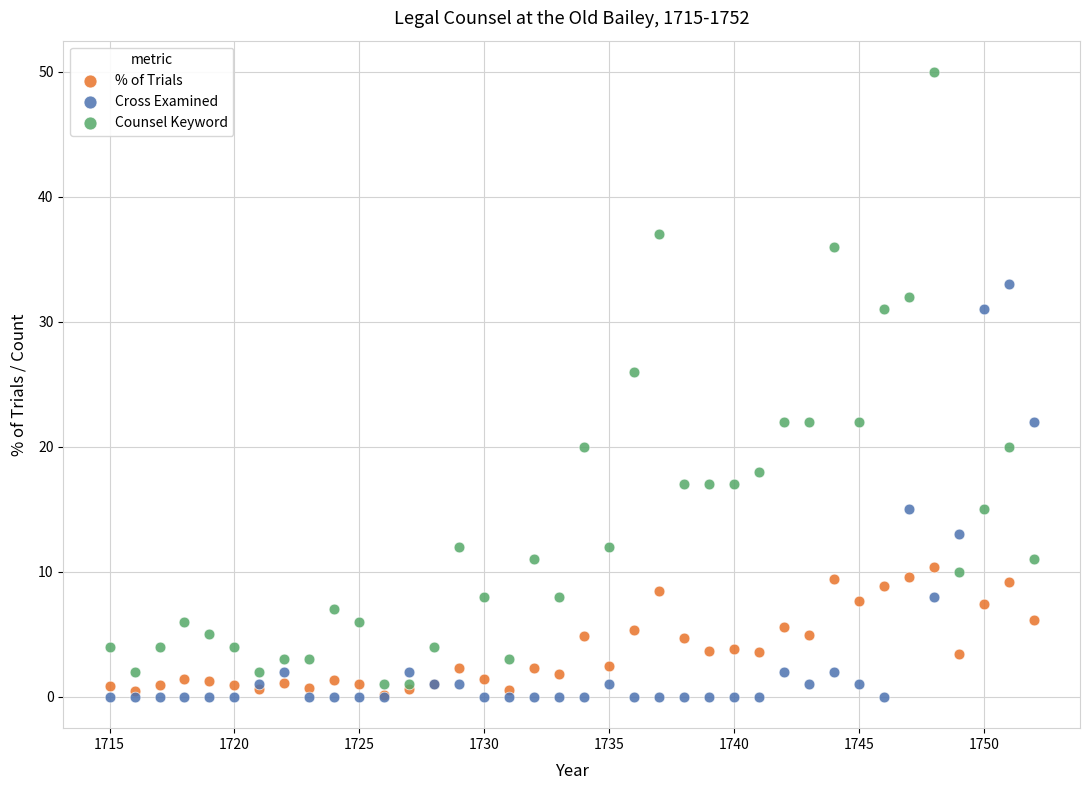

In the Counsel Keyword series, what Y value is closest to 25?

26.0